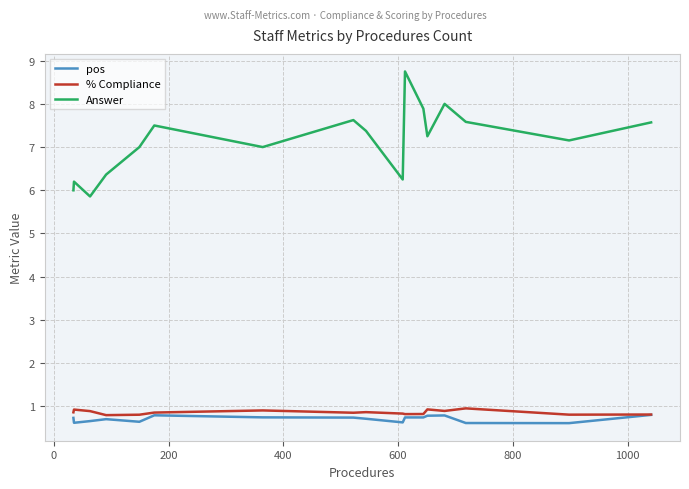

Which series has the widest spread of values?

Answer